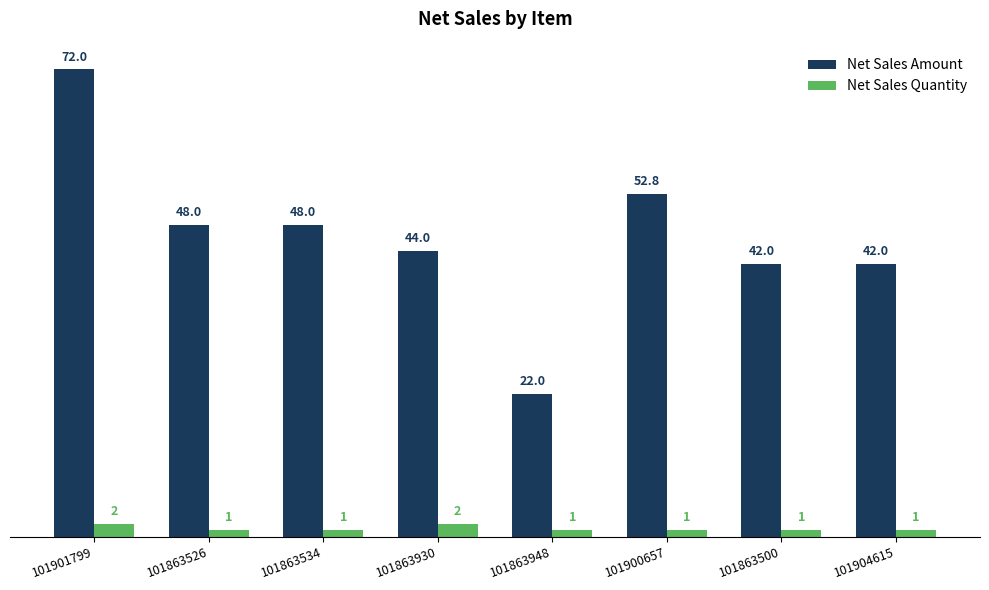

Which series has the widest spread of values?

Net Sales Amount